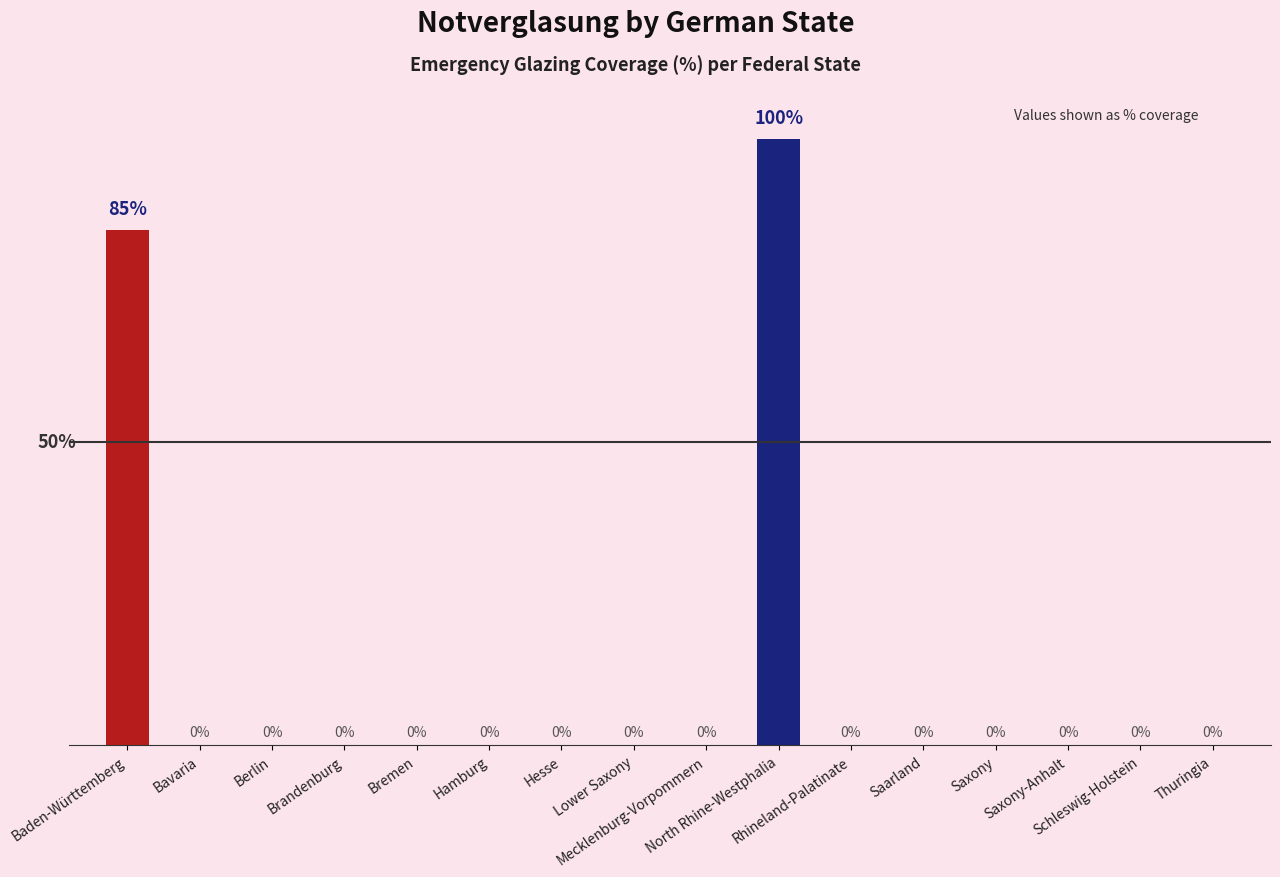

What is the average value?

12